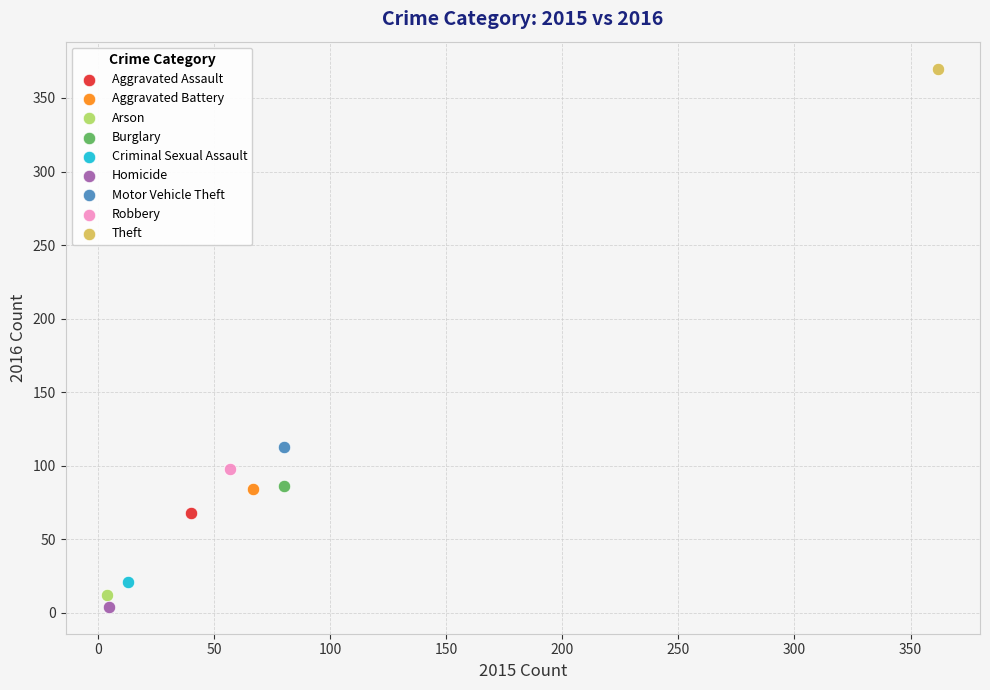

What are all the series names shown in the legend?

Aggravated Assault, Aggravated Battery, Arson, Burglary, Criminal Sexual Assault, Homicide, Motor Vehicle Theft, Robbery, Theft